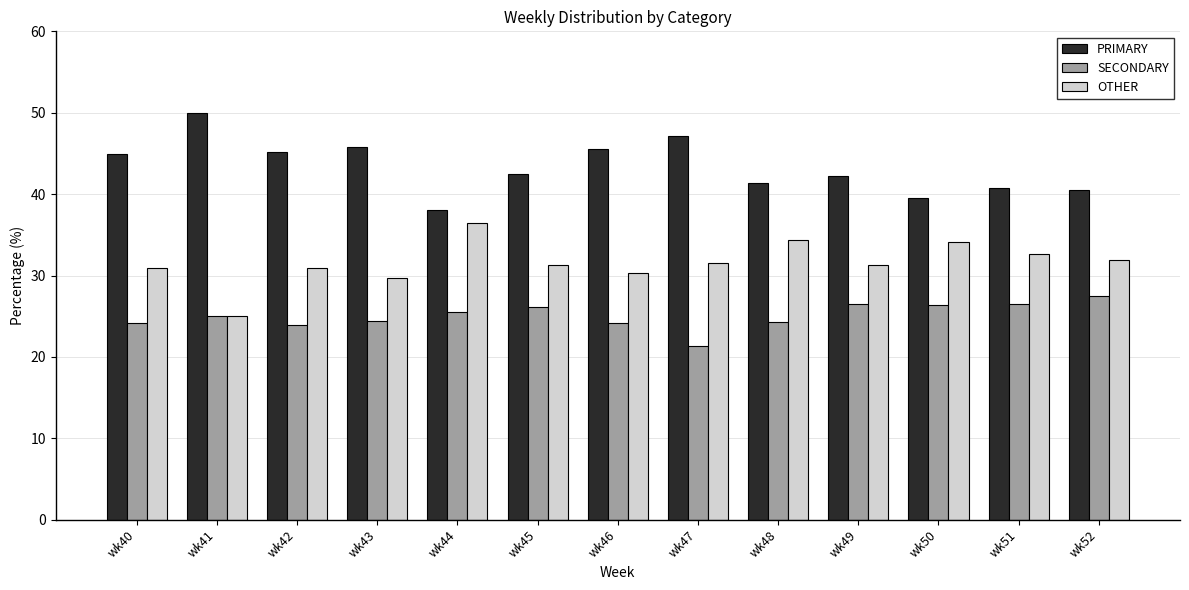

How many series are shown in this chart?

3